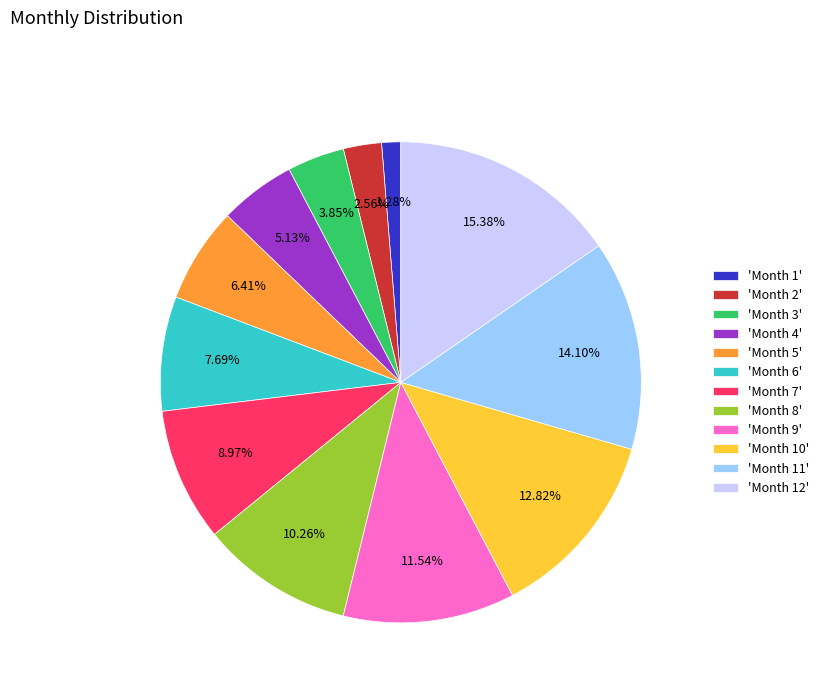

What is the ratio of the value at 'Month 12' to the value at 'Month 4'?

3.0